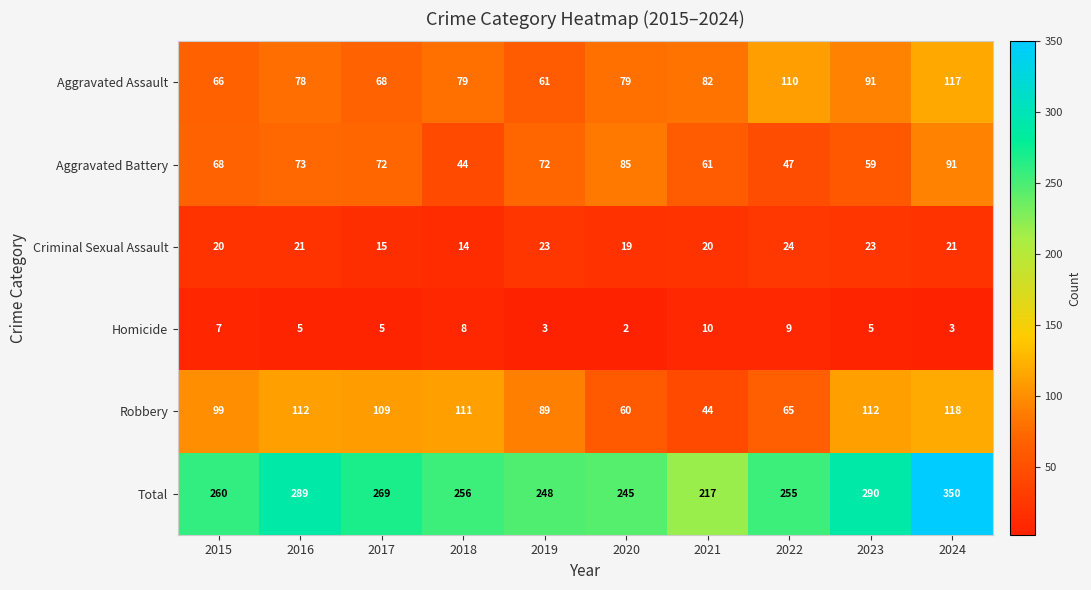

At 2021, list the series in order from smallest to largest.

Homicide, Criminal Sexual Assault, Robbery, Aggravated Battery, Aggravated Assault, Total